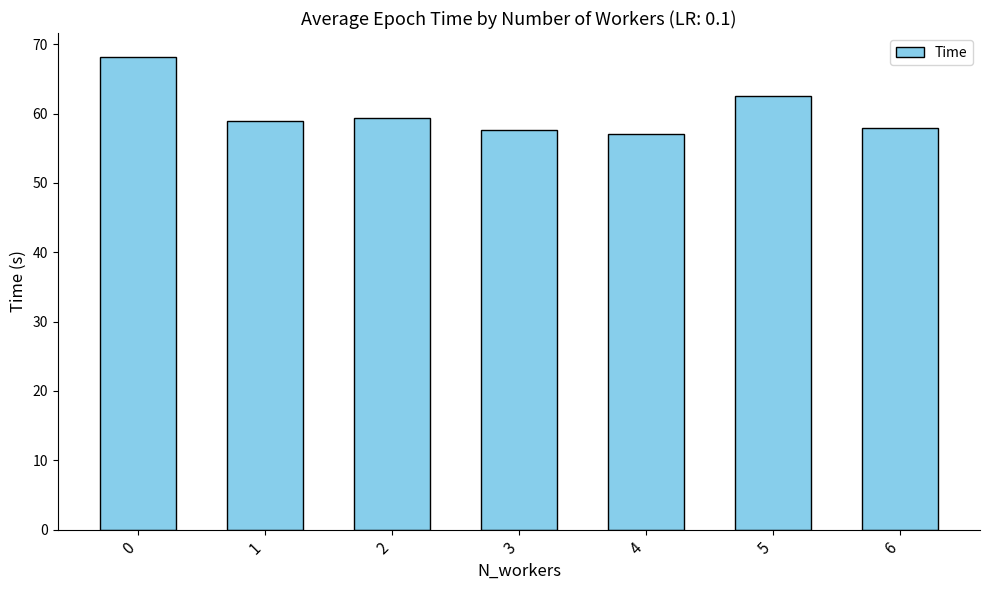

Where is the data nearest to the value 62?

5